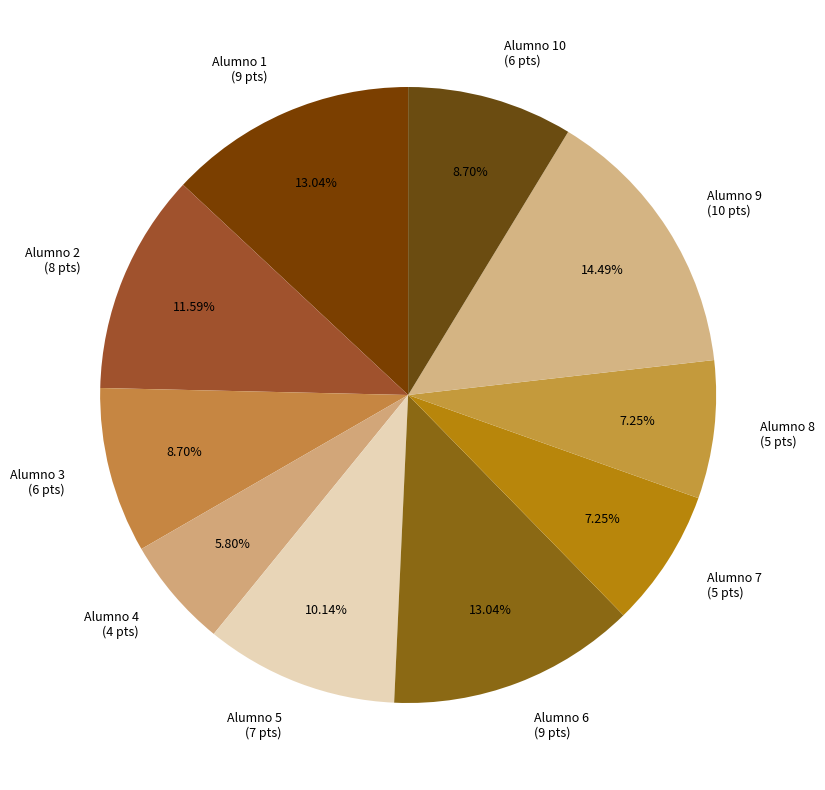

To the nearest percent, what is the average slice percentage?

10%